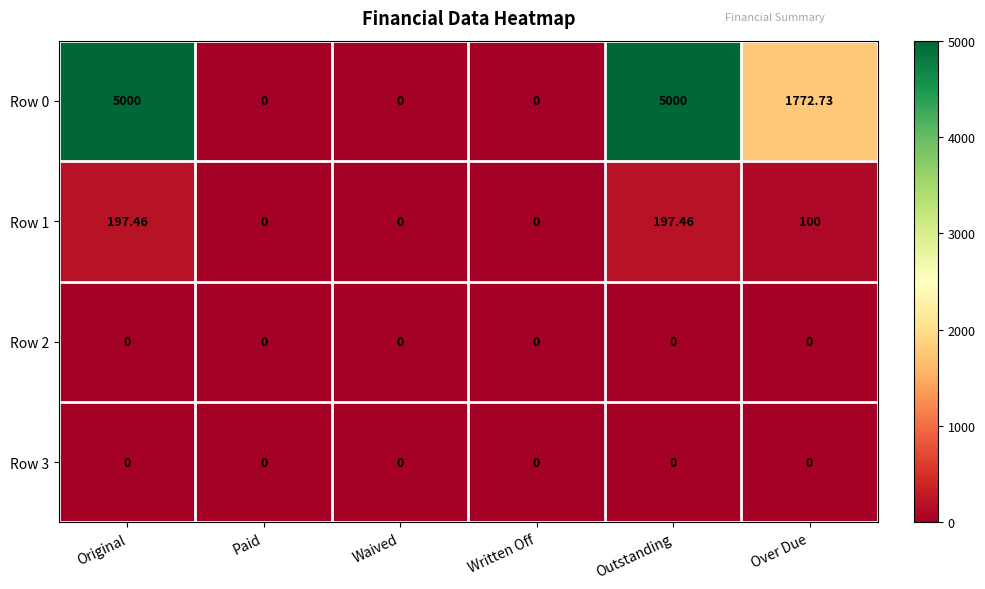

Which series has the widest spread of values?

Row 0